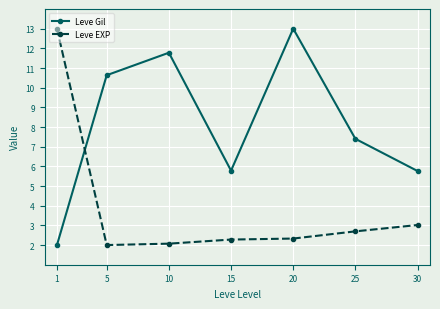

At which label does Leve Gil first exceed 7?

5